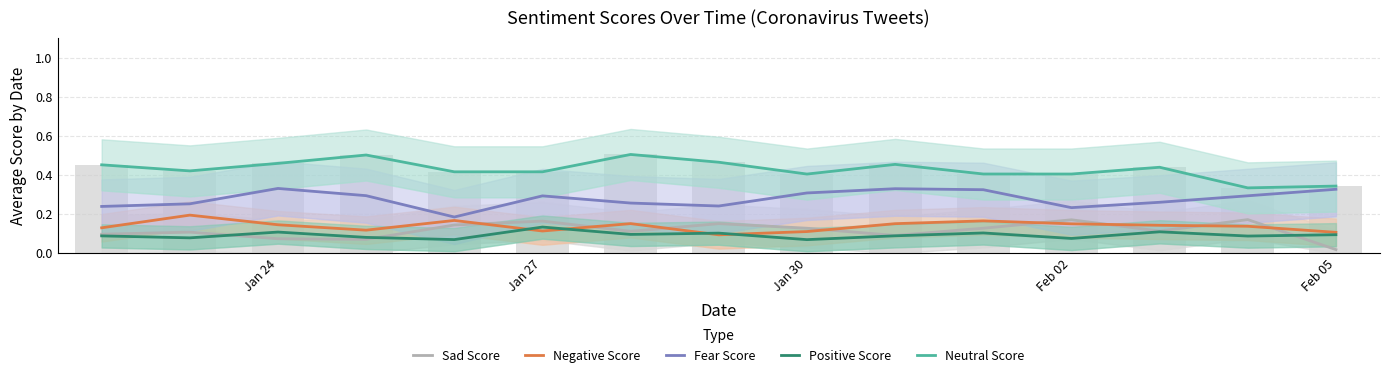

Is the value of Positive Score at Feb 02 greater than the value of Fear Score at Jan 27?

No